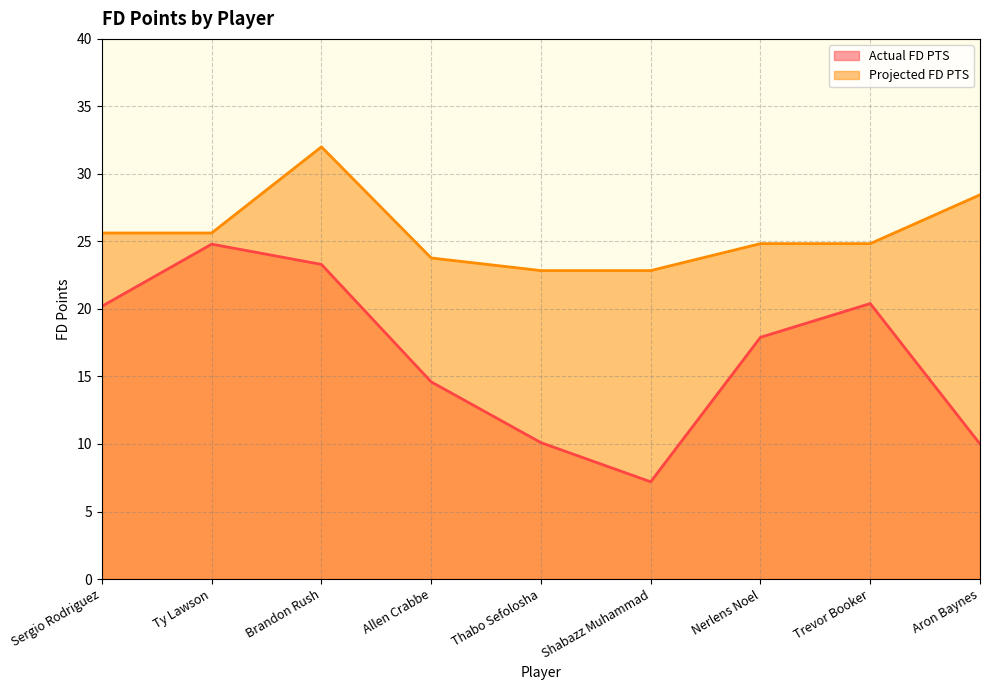

Count the number of categories in the chart.

9